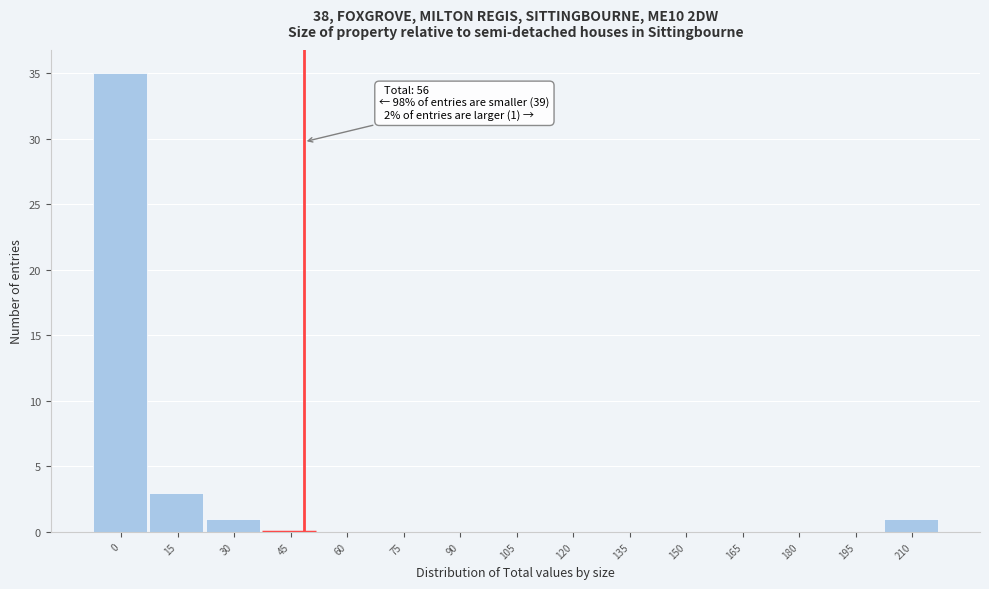

Reading left to right, extract all data points from this chart.

0=35	15=3	30=1	45=0	60=0	75=0	90=0	105=0	120=0	135=0	150=0	165=0	180=0	195=0	210=1